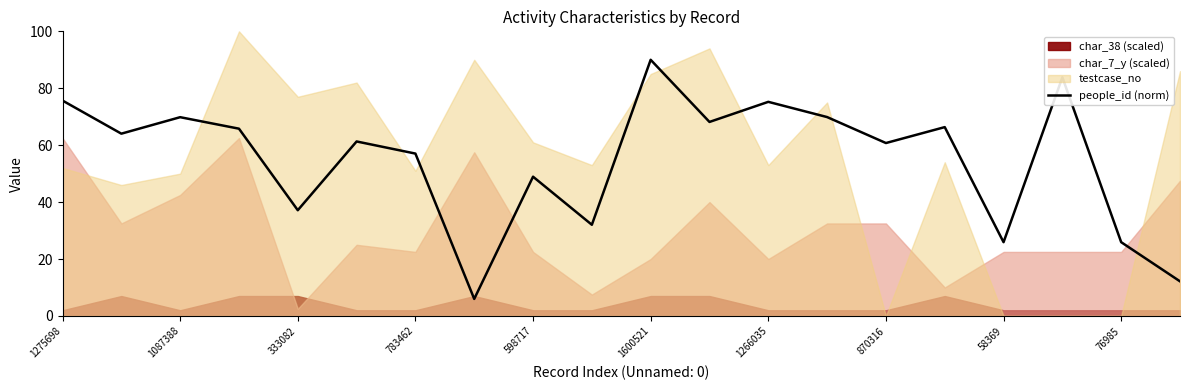

The people_id (norm) series shows 90.0 at 1600521. True or false?

True